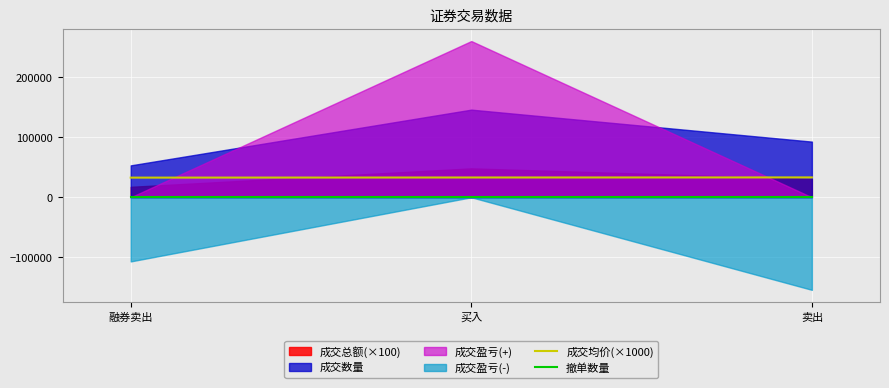

The 撤单数量 series shows 0.0 at 买入. True or false?

True